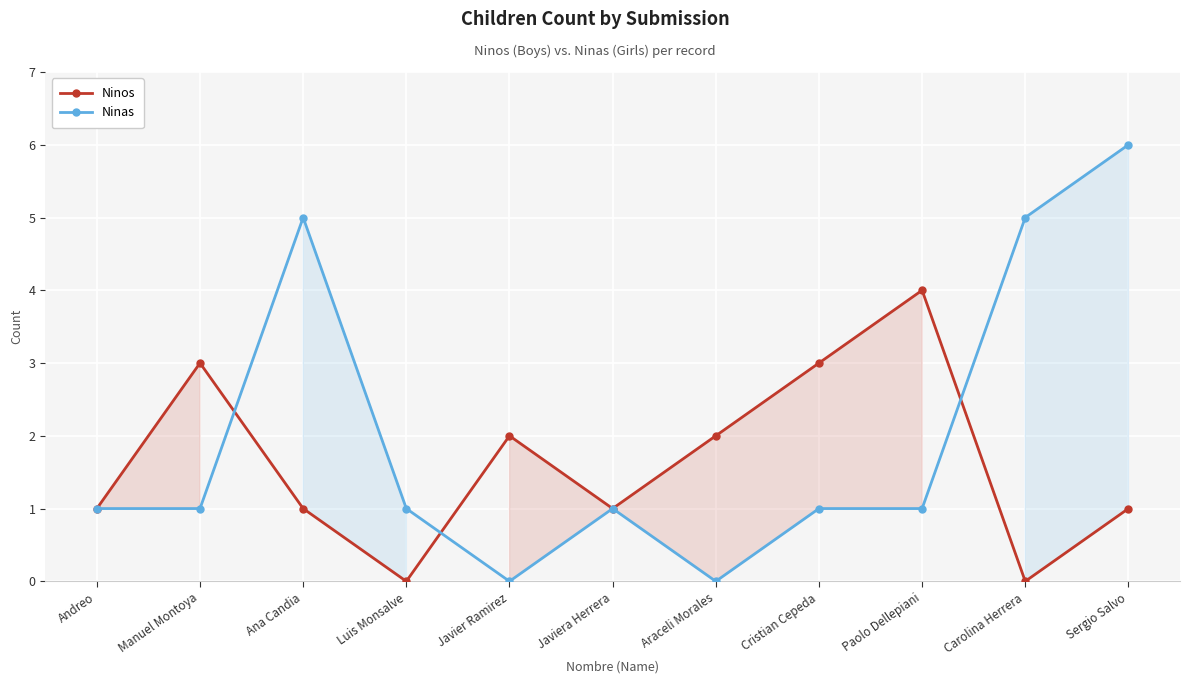

List the labels in order of Ninos value, smallest first.

Luis Monsalve, Carolina Herrera, Andreo, Ana Candia, Javiera Herrera, Sergio Salvo, Javier Ramirez, Araceli Morales, Manuel Montoya, Cristian Cepeda, Paolo Dellepiani